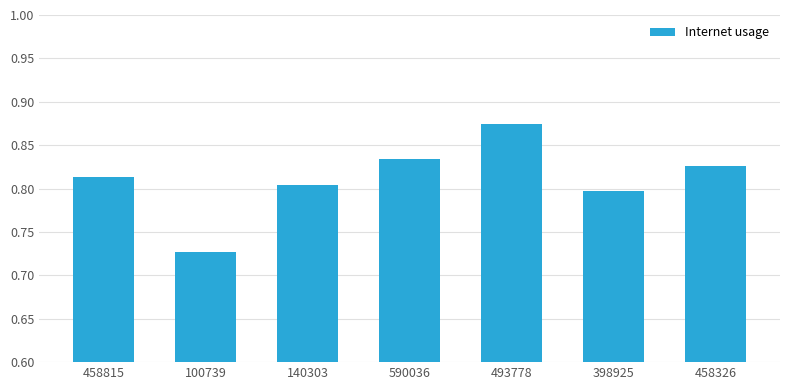

Between 458815 and 140303, which is larger?

458815